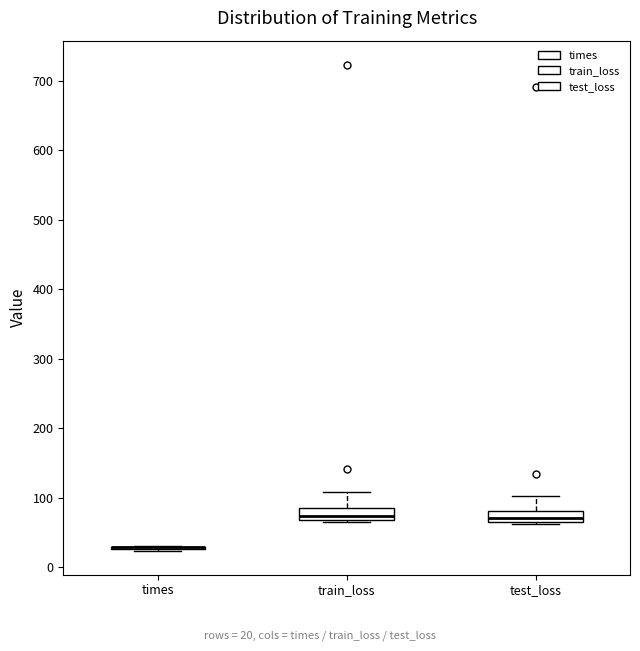

Reading left to right, transcribe this box plot: for each box, give where its median line is, the range the box spans, and where its two whiskers end, as read against the y-axis. The values are not printed on the chart, so give them approximately, as read against the axis.

times: box collapsed to a line at 30, whiskers 20 to 30
train_loss: median 70 (just above the box's lower edge), box 70 to 80, whiskers 60 to 110
test_loss: median 70 (just above the box's lower edge), box 70 to 80, whiskers 60 to 100